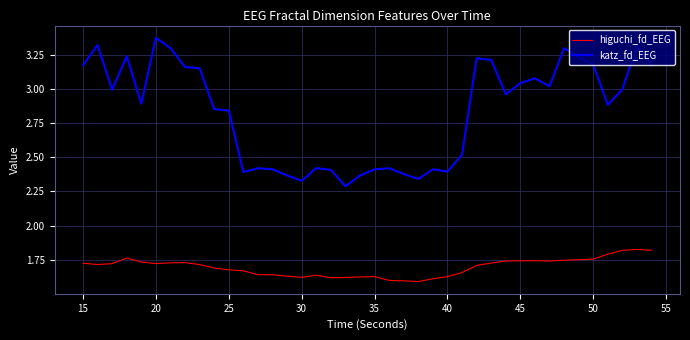

Rank the series by their maximum value, from lowest to highest.

higuchi_fd_EEG, katz_fd_EEG